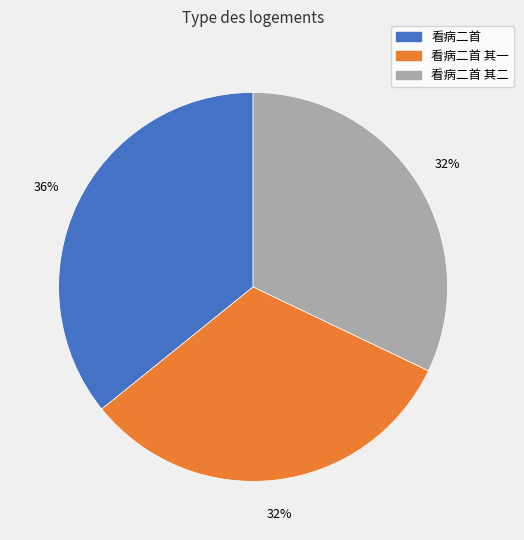

How many slices are in this pie chart?

3